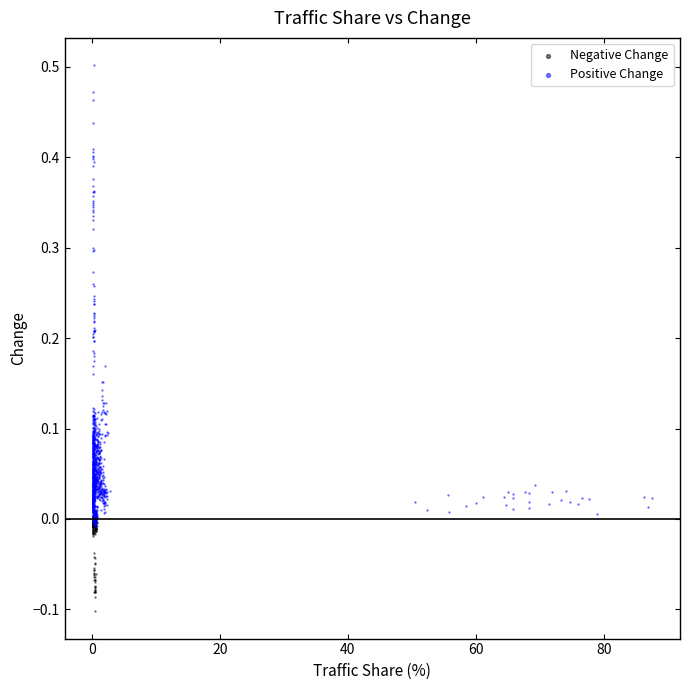

Which series contains the highest Y value?

Positive Change